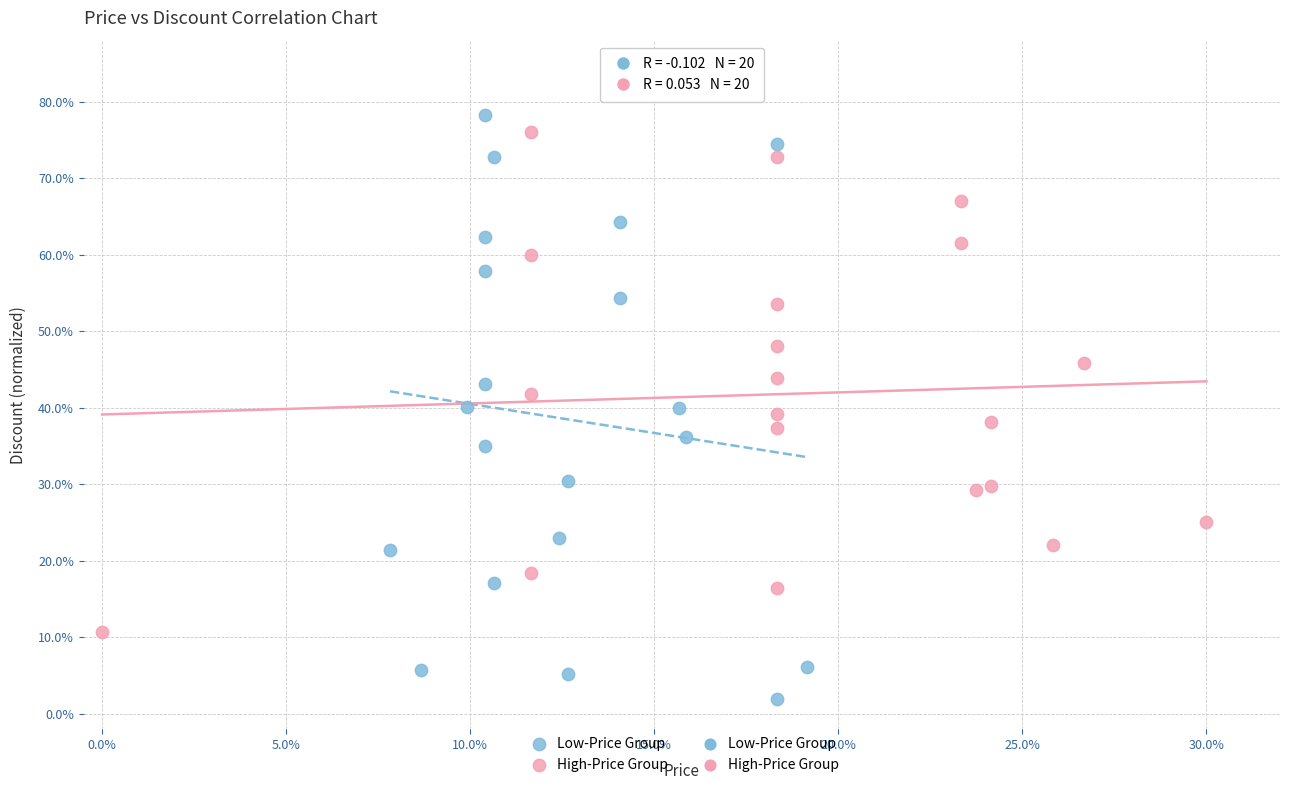

Which series has the largest Y range (max minus min)?

Low-Price Group